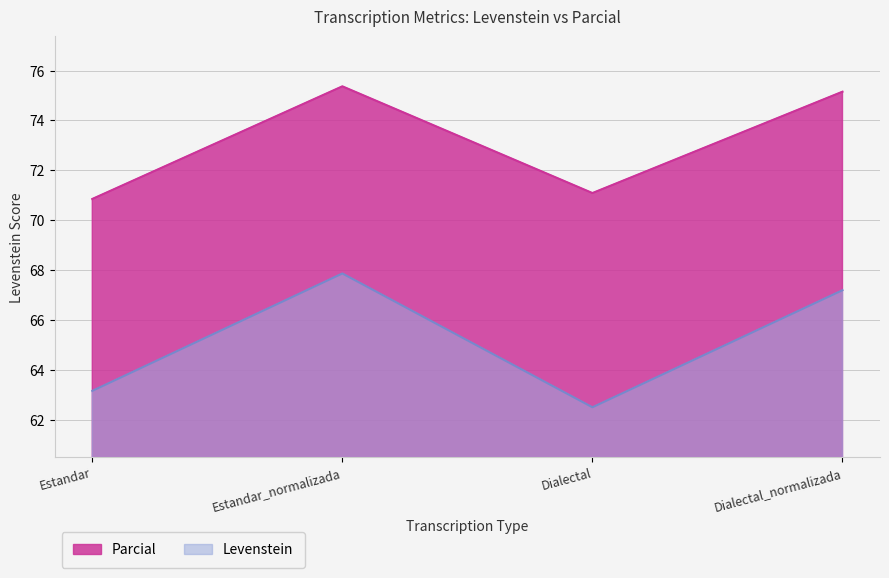

What is the sum of the Parcial values at Dialectal and Estandar?

141.9